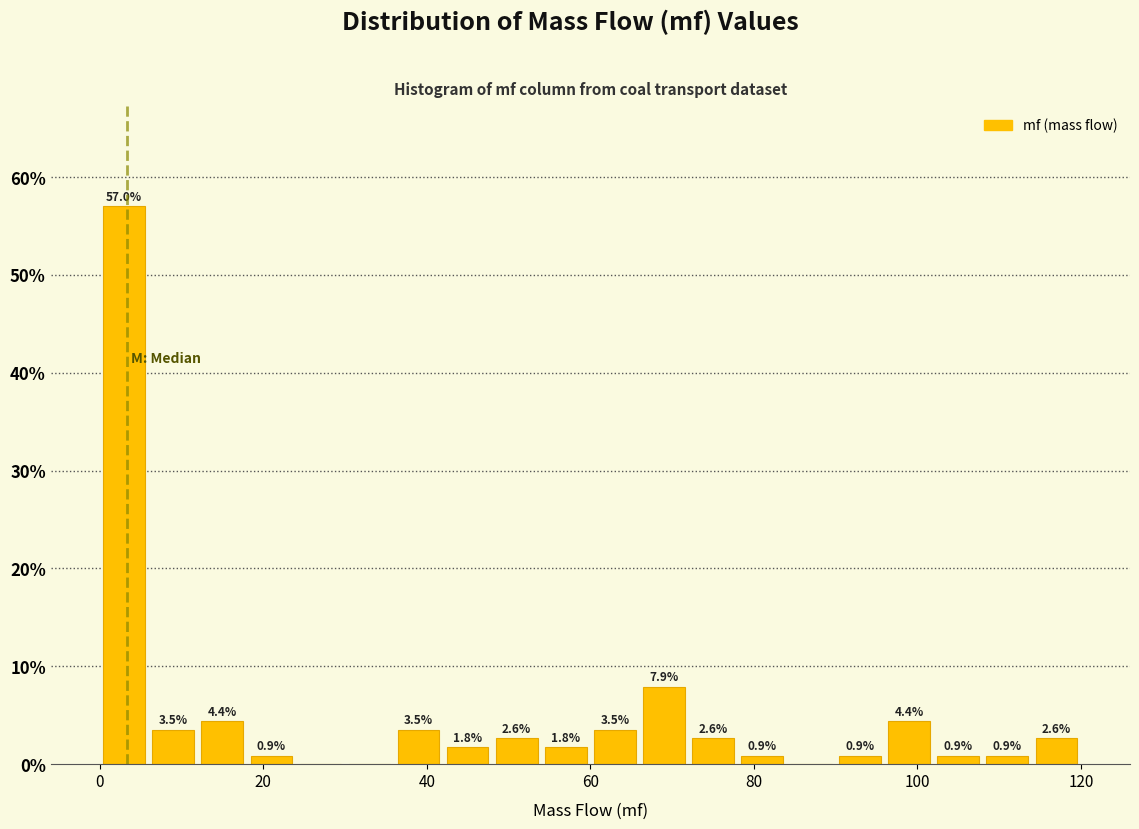

Around what value on the x-axis is the tallest bar? Give the approximate position of its centre, as read against the axis.

4